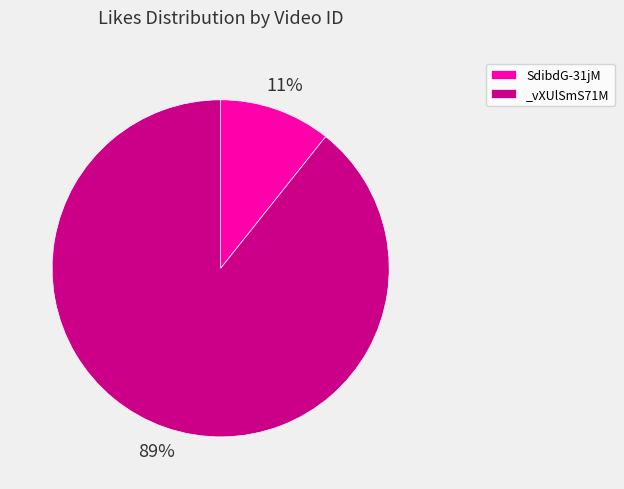

Do _vXUlSmS71M and SdibdG-31jM together represent more than half of the pie?

Yes